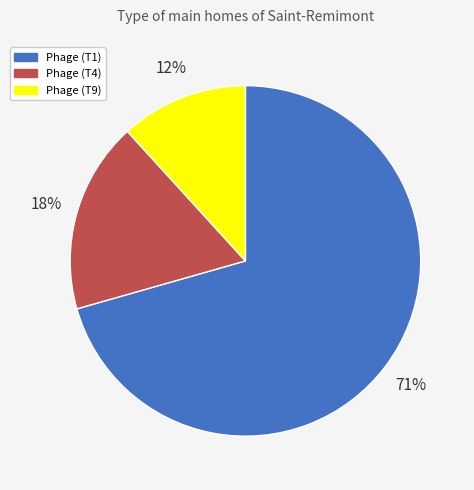

Do Phage (T9) and Phage (T1) together represent more than half of the pie?

Yes